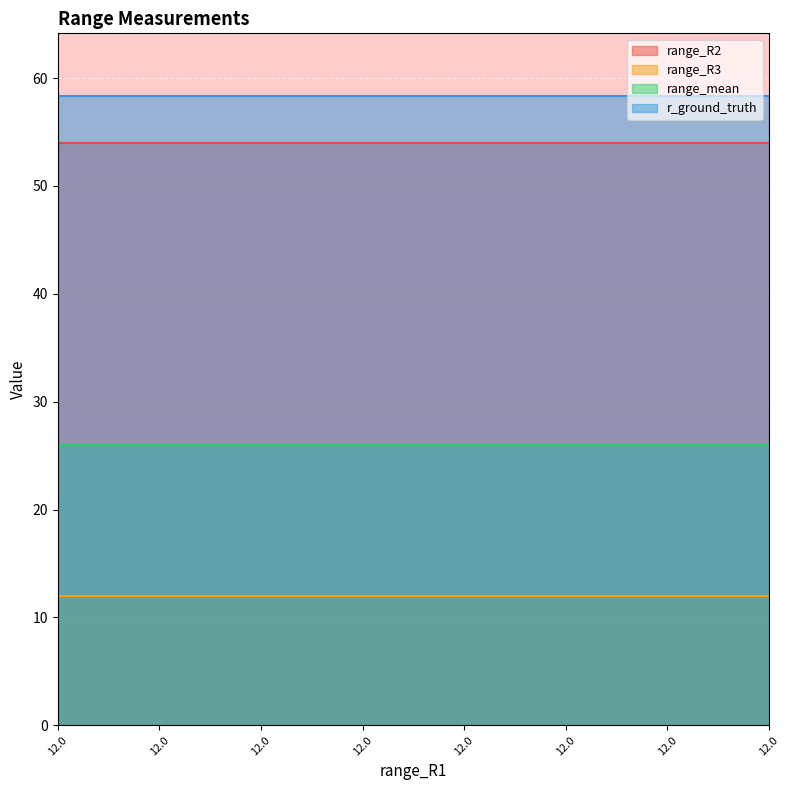

True or false: range_R2 has more than 2 points higher than both neighbors.

False